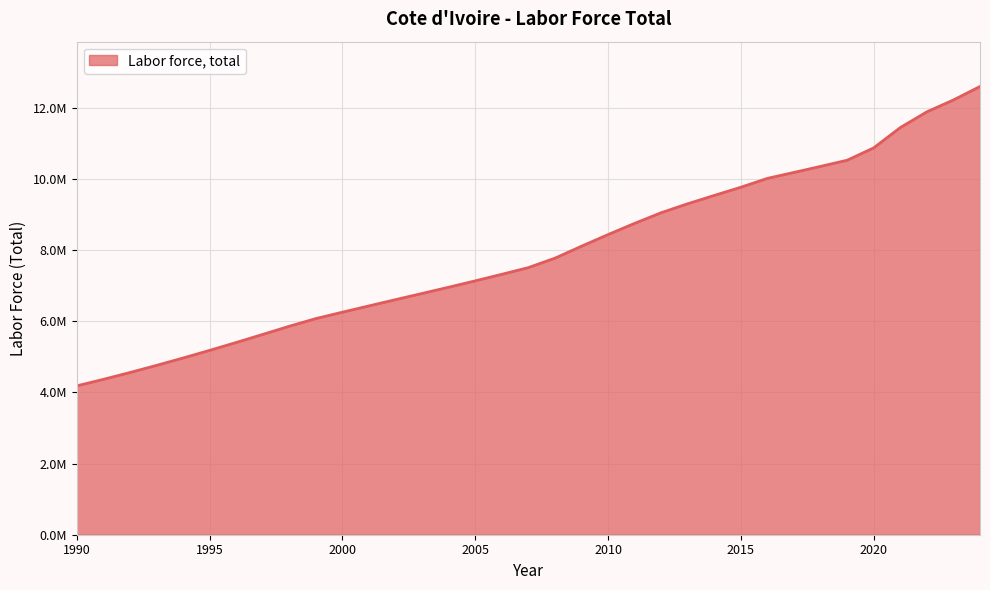

Is this an area chart (filled region under the line)?

Yes